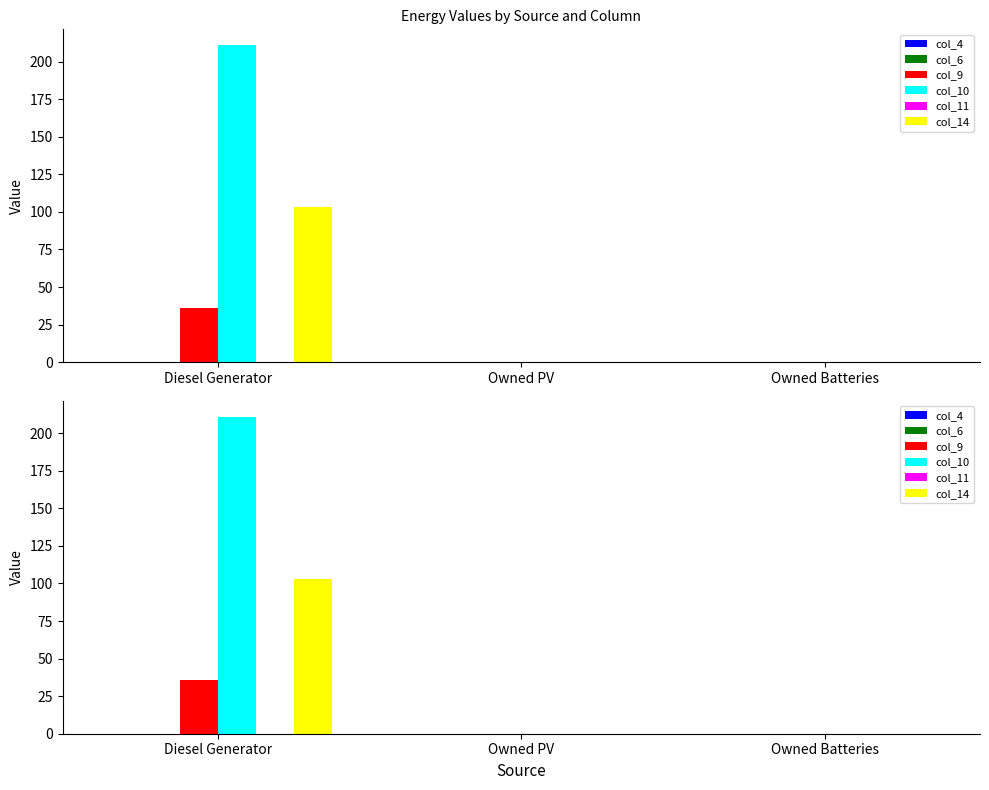

What position from the right is Owned PV?

2